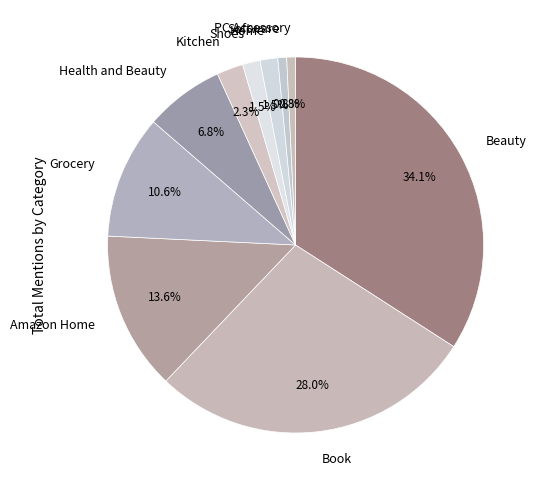

Between Shoes and Health and Beauty, which is larger?

Health and Beauty